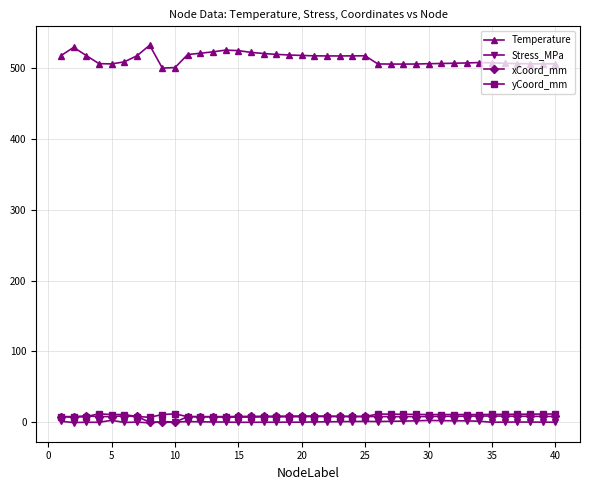

Which series has the largest range (max minus min)?

Temperature